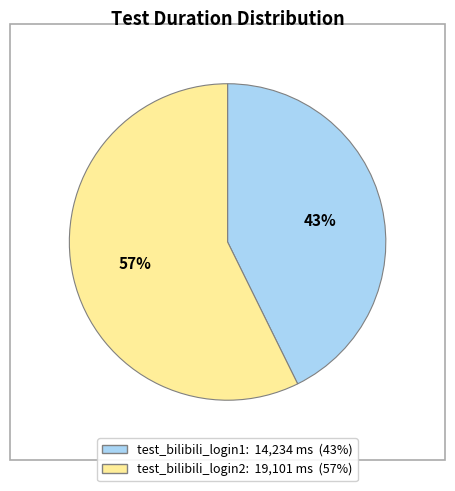

Between test_bilibili_login1 and test_bilibili_login2, which is larger?

test_bilibili_login2